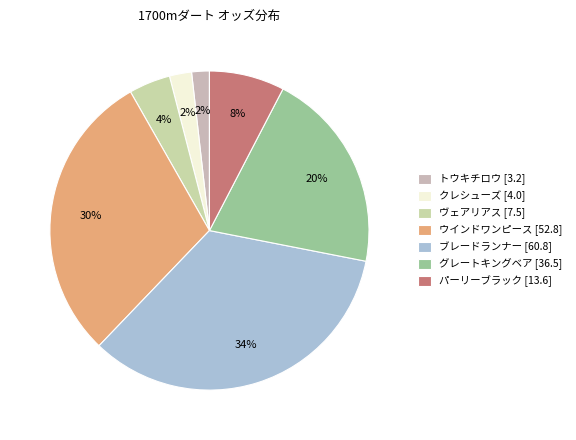

Count the number of slices in the pie.

7